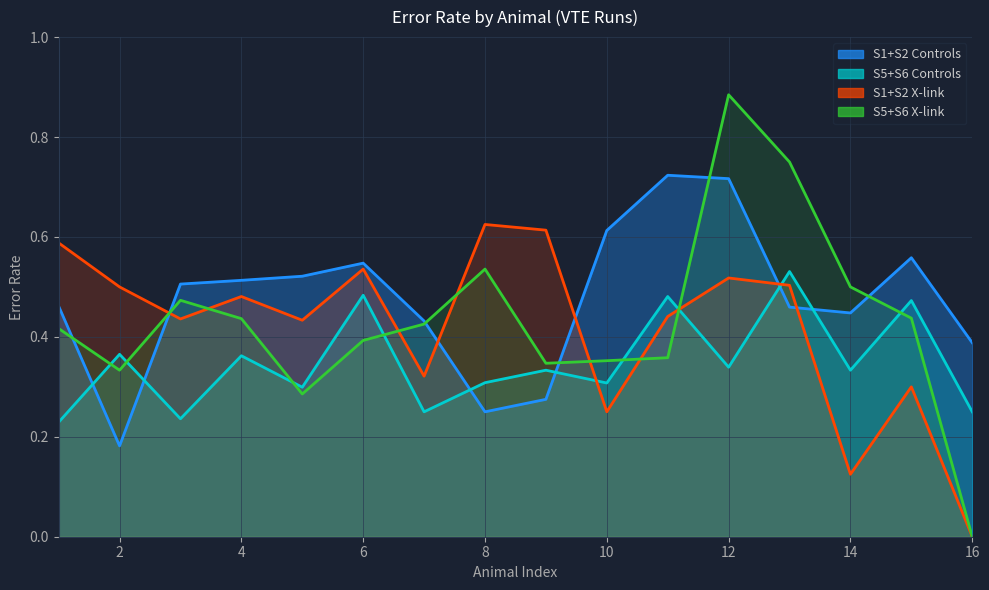

Is it true that S1+S2 X-link equals 0.6 at 1?

True